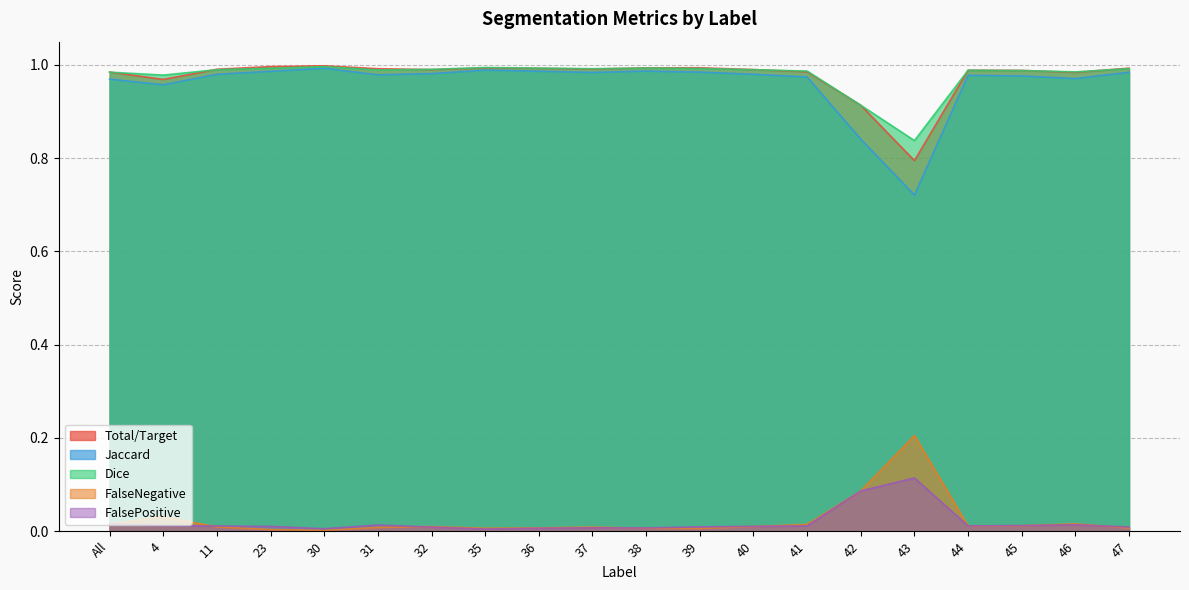

List the labels in order of Dice value, smallest first.

43, 42, 4, All, 46, 41, 45, 44, 31, 11, 40, 32, 37, 47, 39, 23, 36, 38, 35, 30